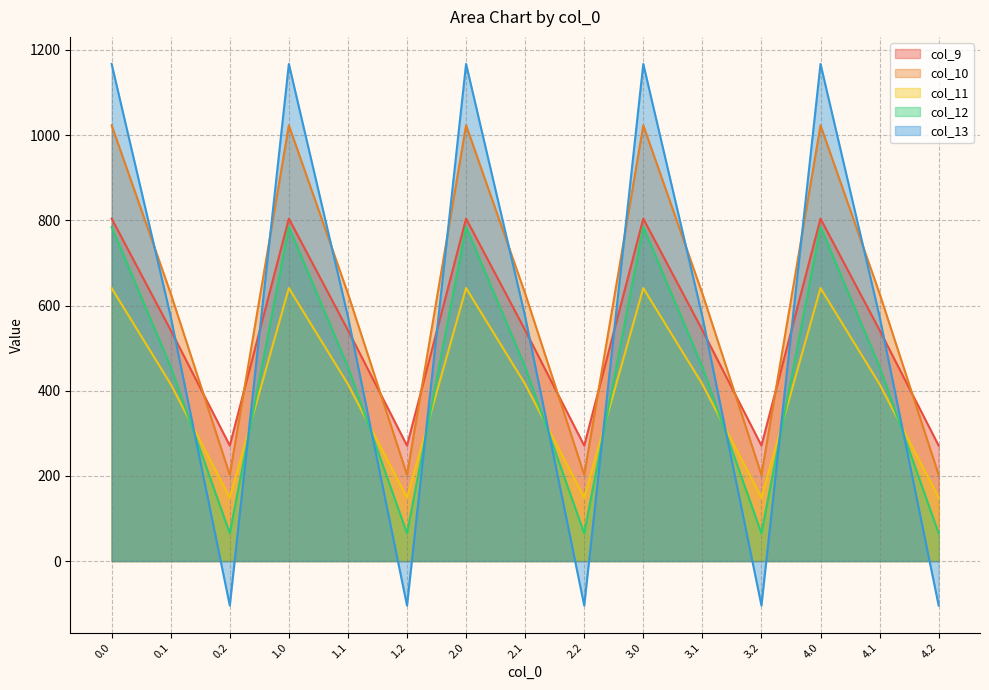

List the series in order of their peak value, highest first.

col_13, col_10, col_9, col_12, col_11